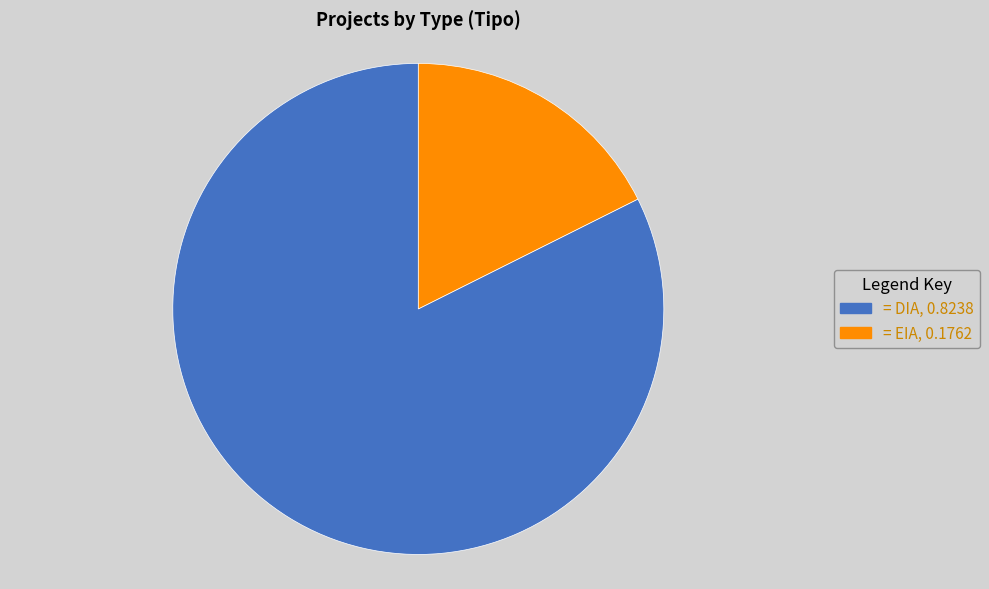

How many segments does this pie chart have?

2